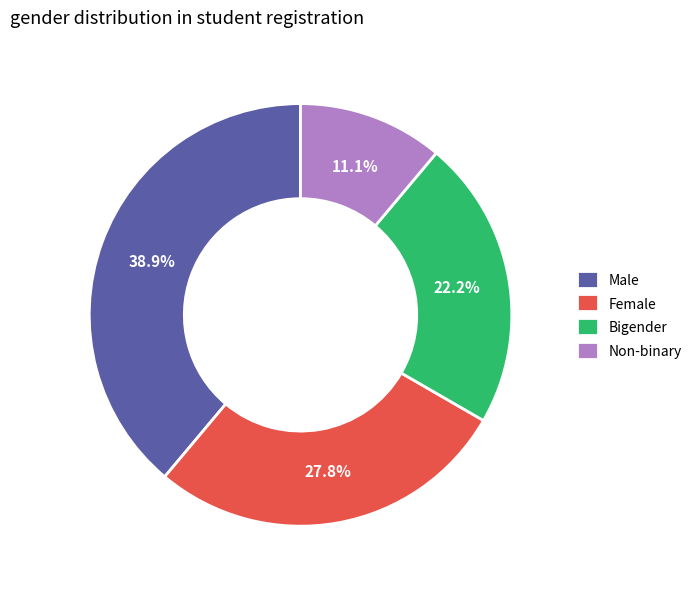

Rank the categories by value from lowest to highest.

Non-binary, Bigender, Female, Male